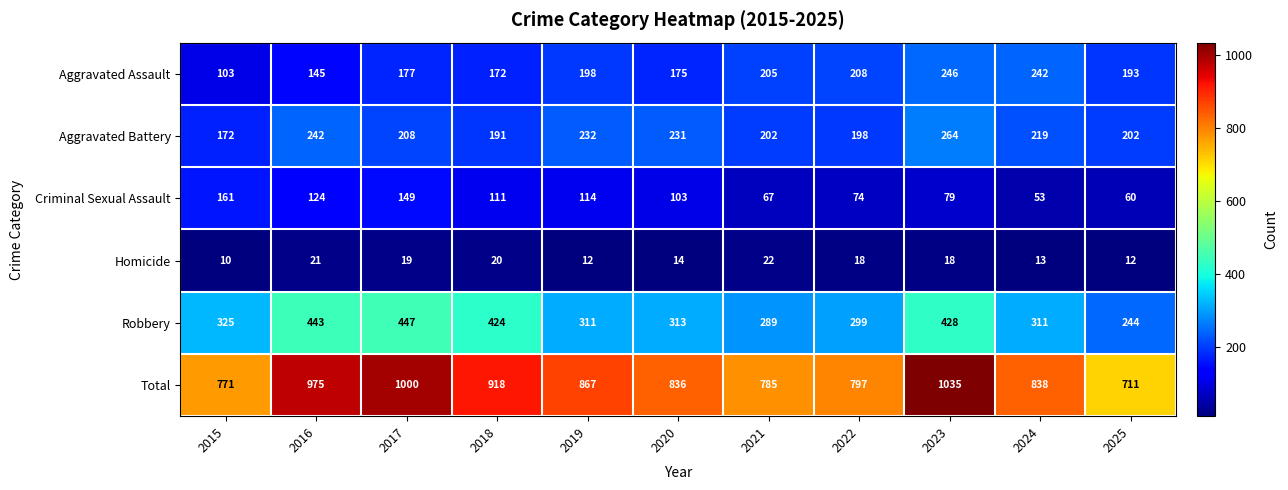

The Robbery series shows 785 at 2016. True or false?

False